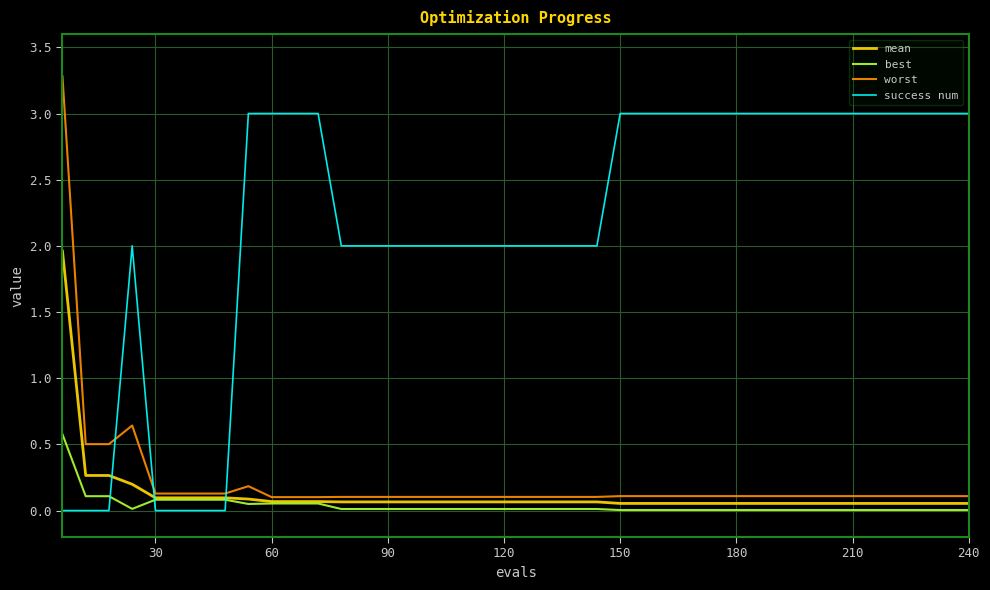

Which series has the largest range (max minus min)?

worst